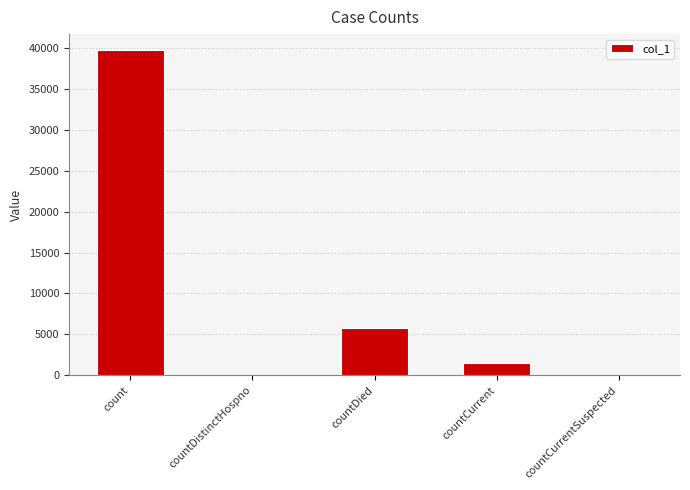

True or false: the data shows 2988 at countDied.

False